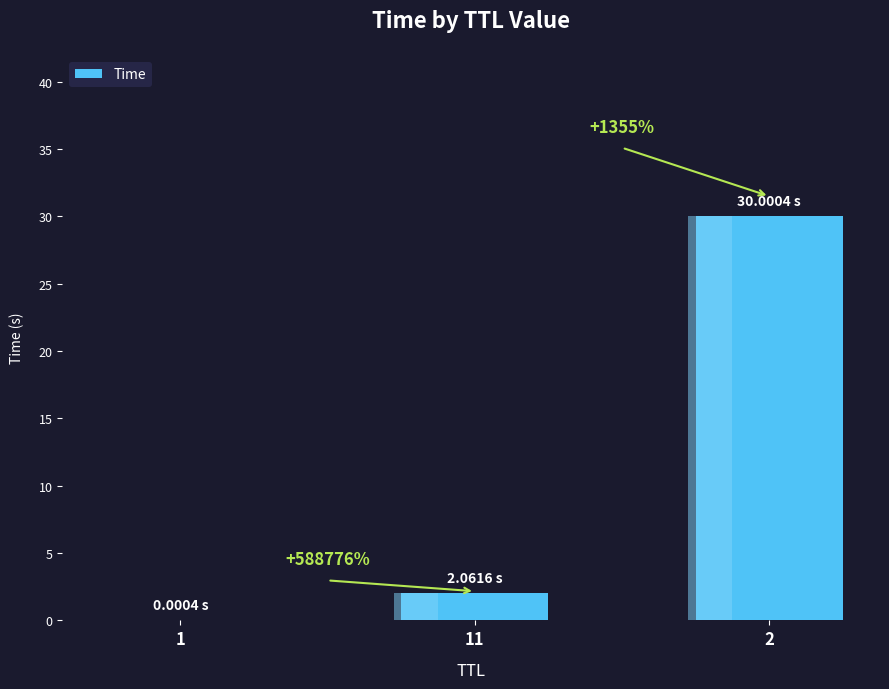

Count the number of values greater than 2.

2